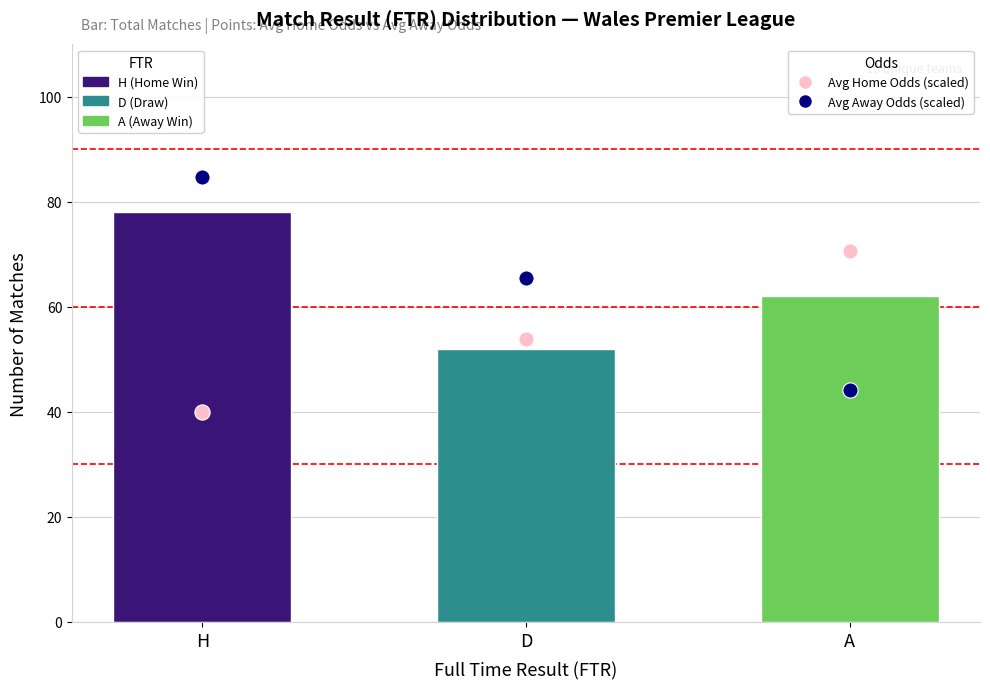

Is the value of Avg Away Odds (scaled) at D greater than the value of Avg Home Odds (scaled) at D?

Yes